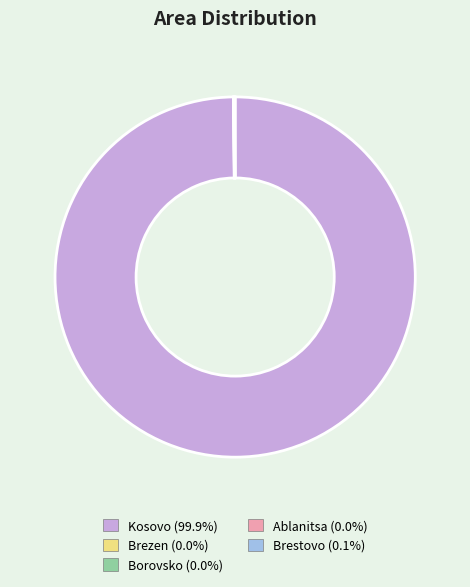

Which slice is the largest?

Kosovo